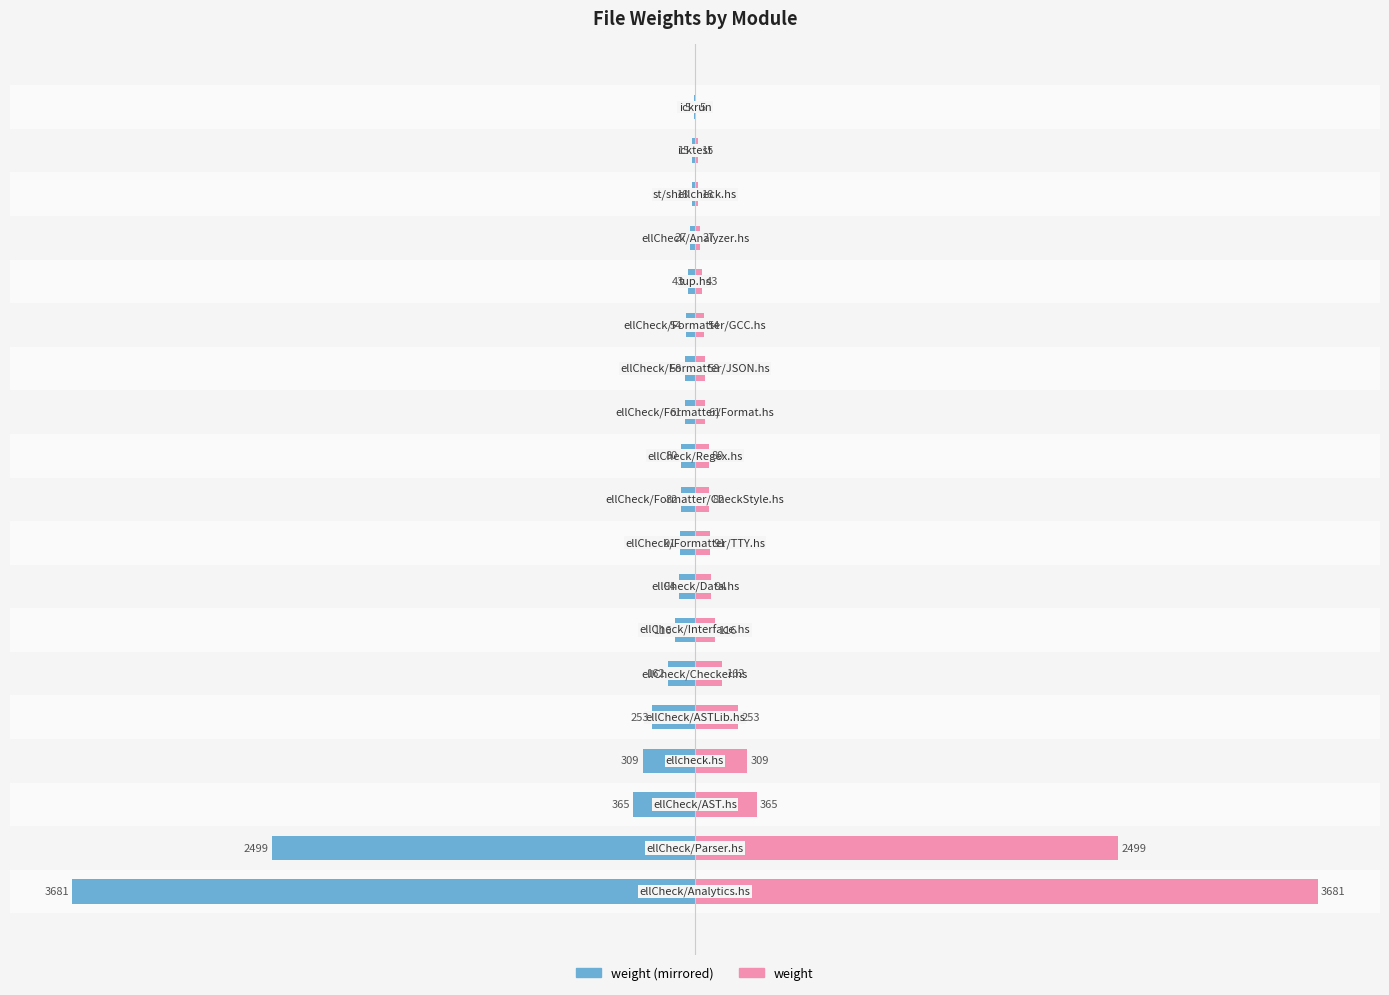

Which series has the largest total across all categories?

weight (right)